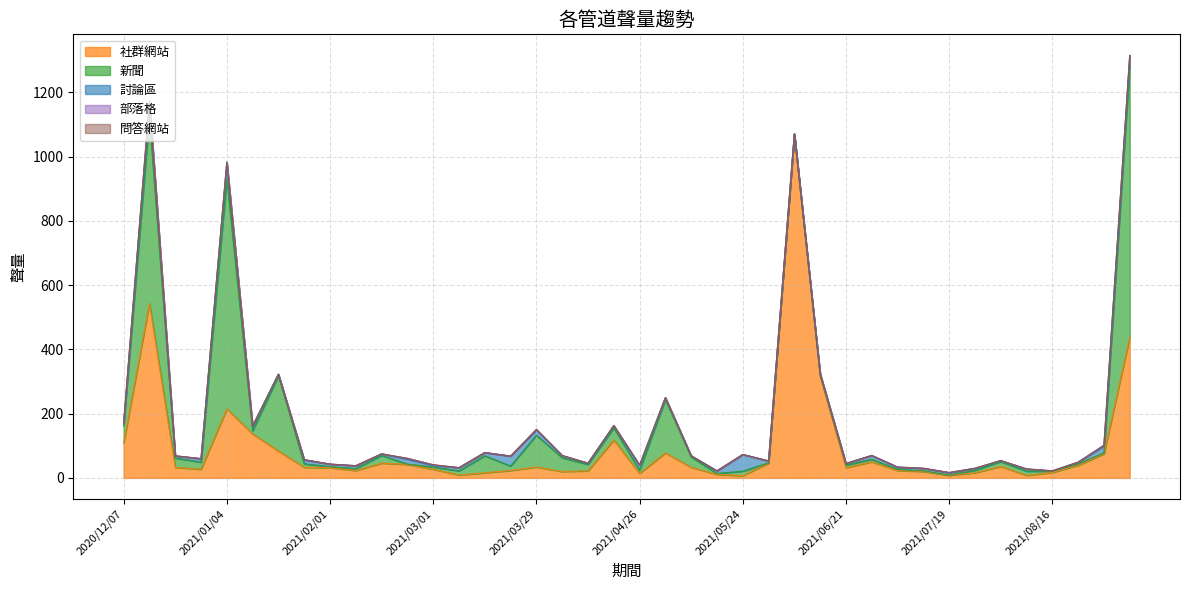

Is the value of 部落格 at 2021/02/15 greater than the value of 社群網站 at 2020/12/07?

No